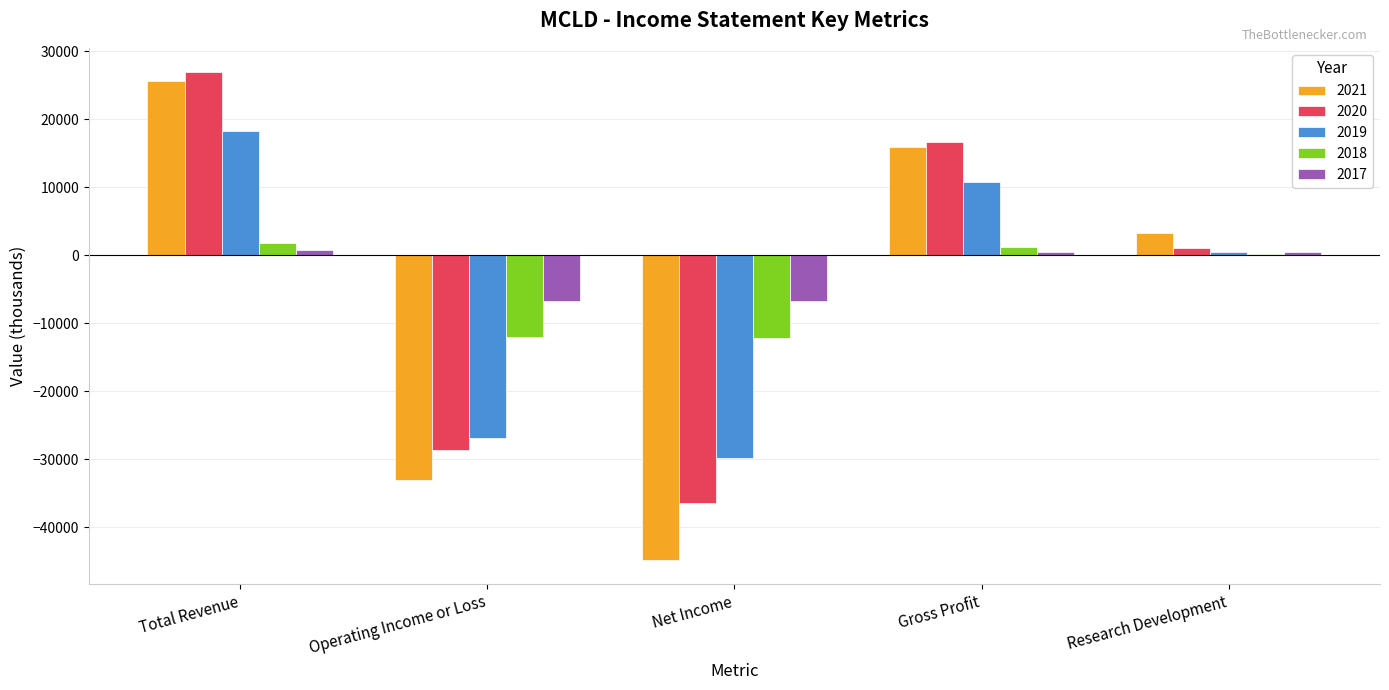

What is the average value of the 2017 series?

-2360